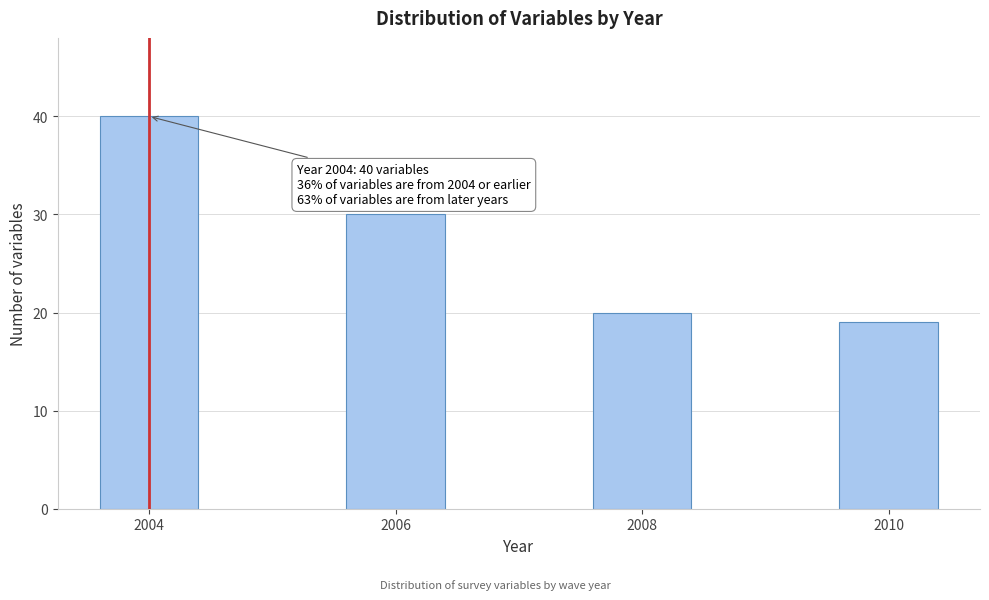

Reading right to left, what are all the values shown in this chart?

19	20	30	40